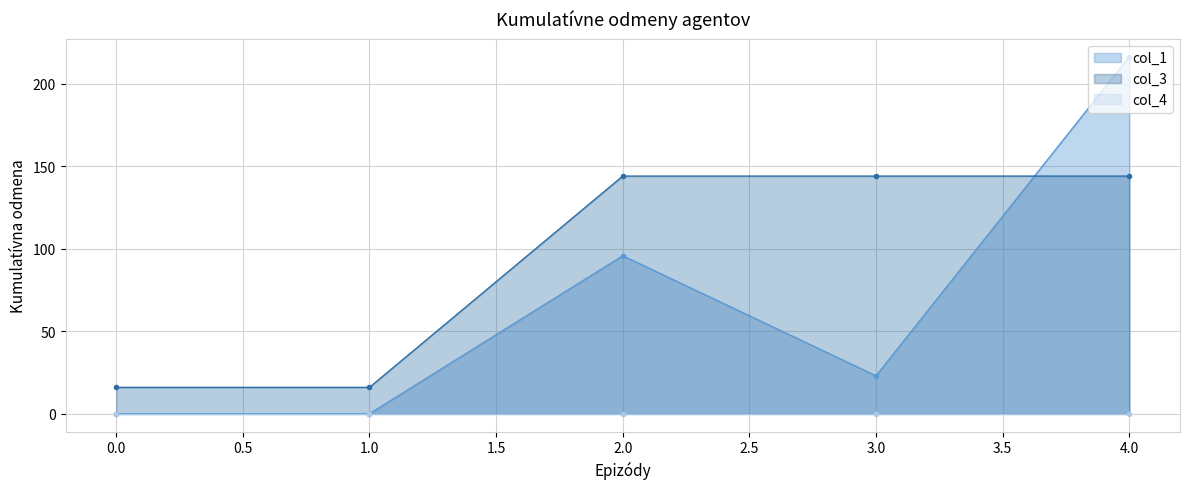

How many interior local peaks does the col_1 series have?

1